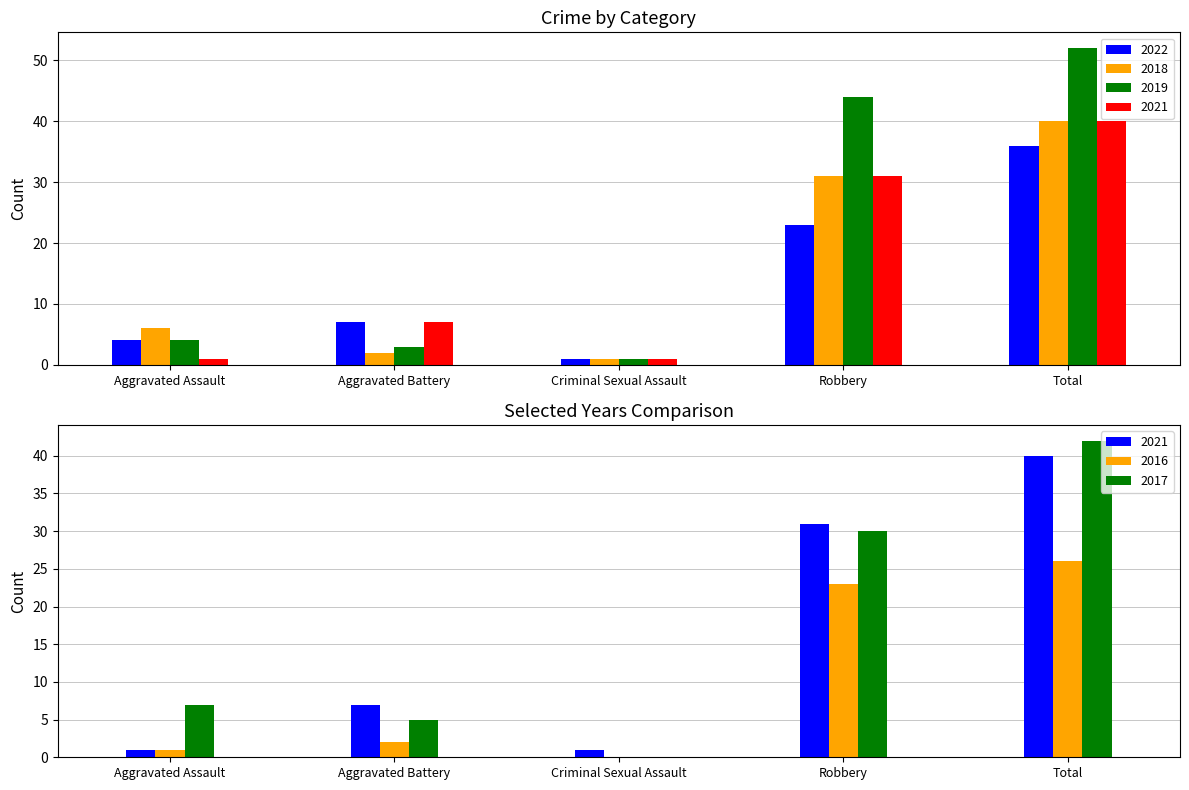

At which label is 2016 closest to 13?

Robbery